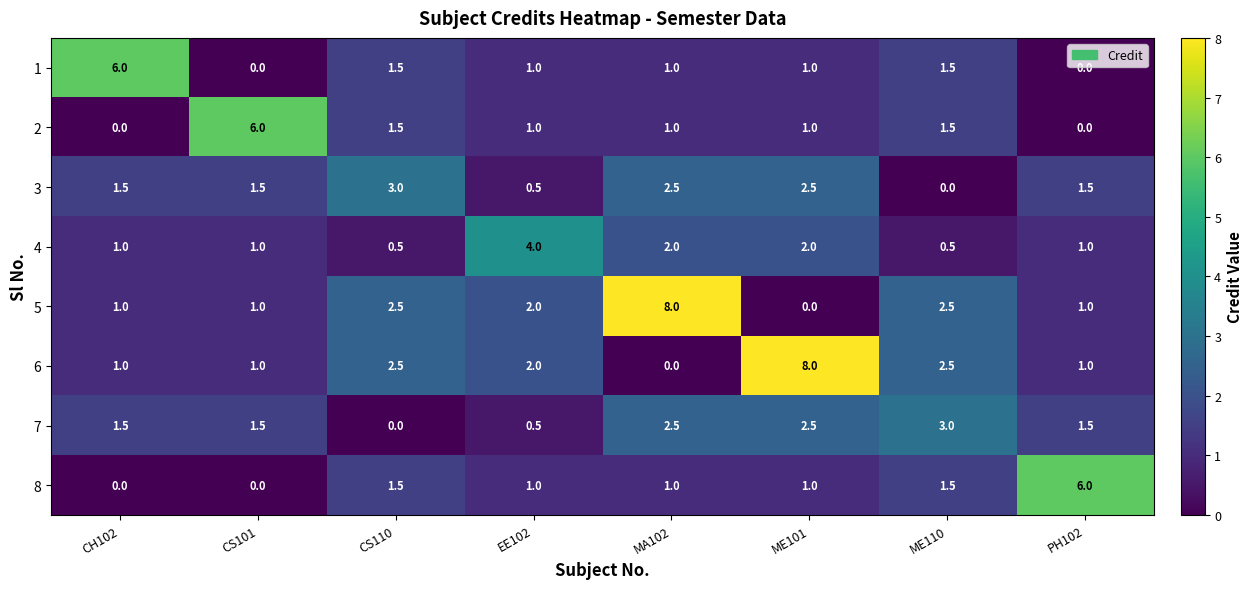

What is the total value across all series at ME101?

18.0